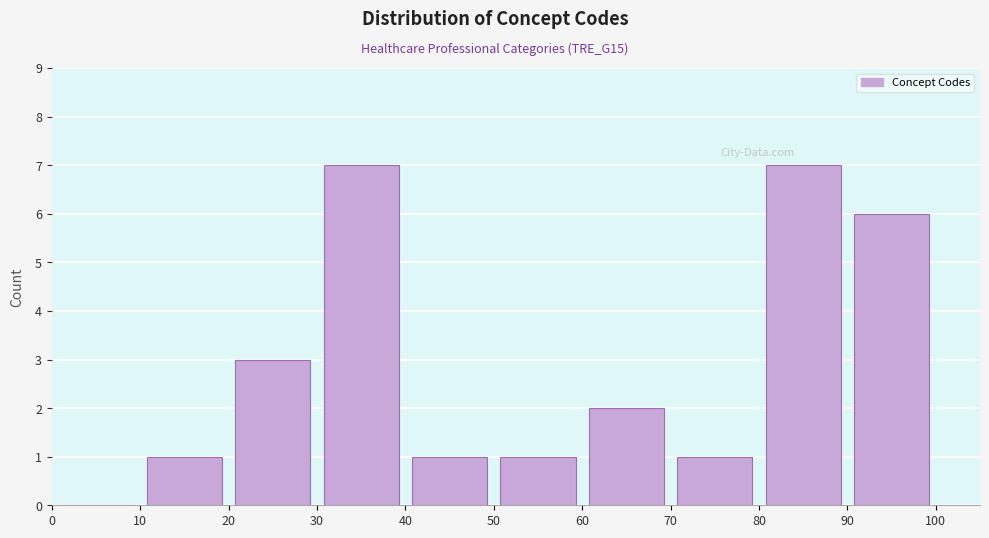

Reading left to right, list every bar in this chart as the range it spans on the x-axis followed by its height. The values are not printed on the chart, so give them approximately, as read against the axis.

0 to 10: 0
10 to 20: 1
20 to 30: 3
30 to 40: 7
40 to 50: 1
50 to 60: 1
60 to 70: 2
70 to 80: 1
80 to 90: 7
90 to 100: 6